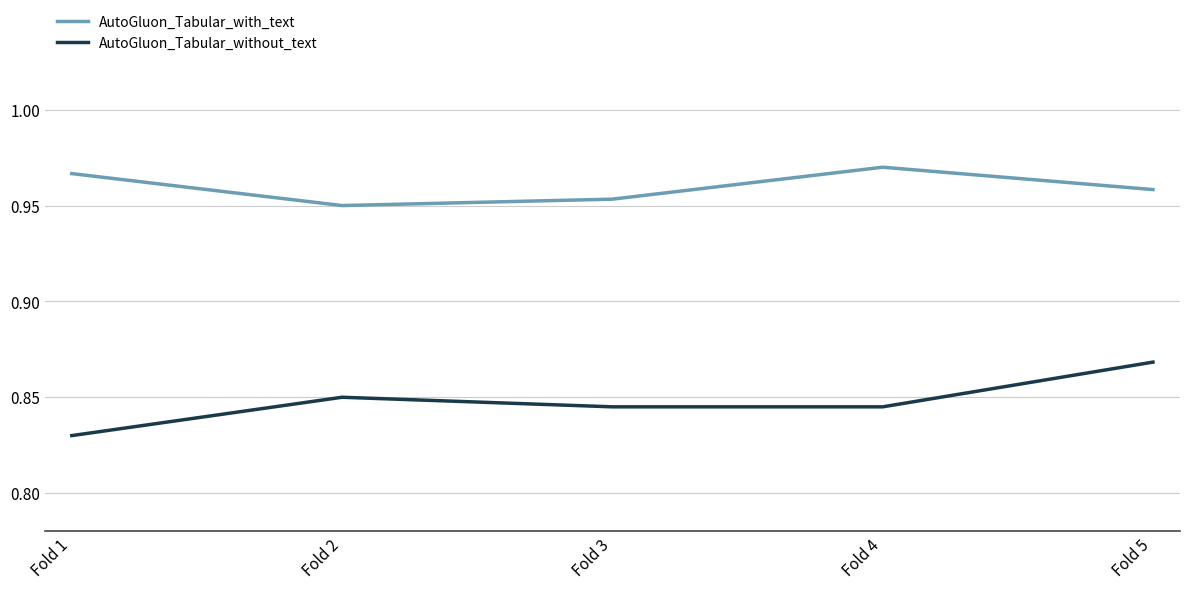

At which category is the sum across all series the highest?

Fold 5